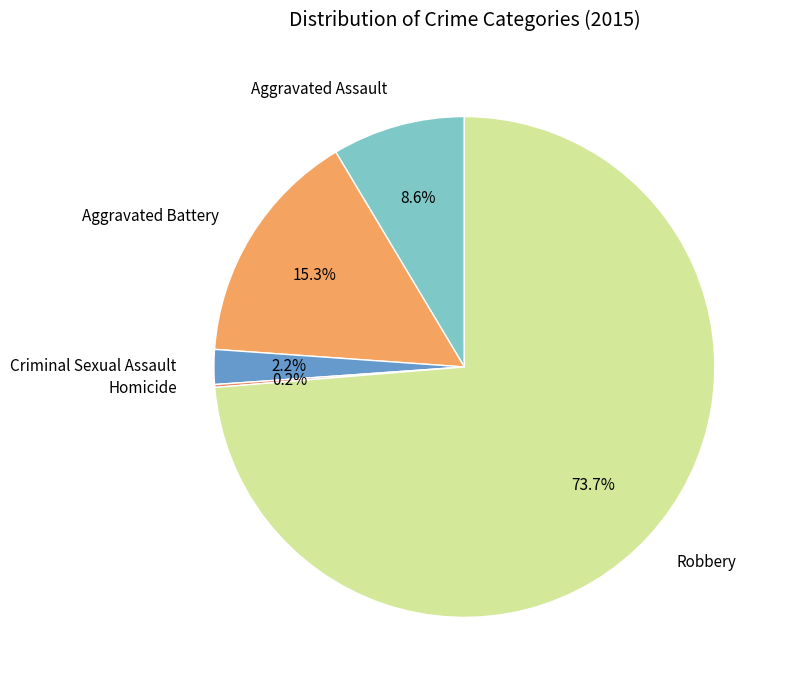

To the nearest percent, what percentage of the pie is Robbery?

74%